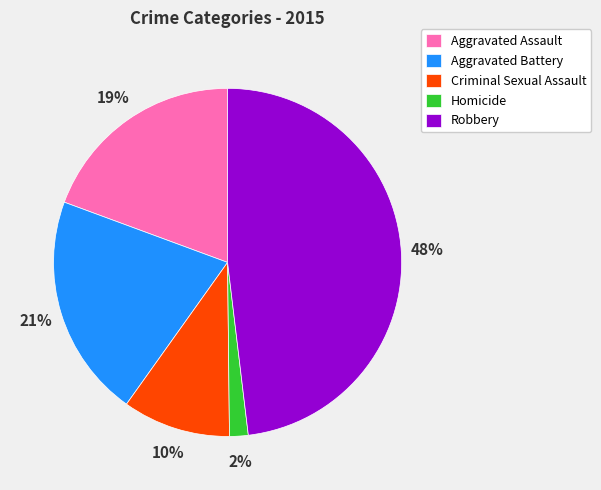

To the nearest percent, what portion does Robbery represent?

48%